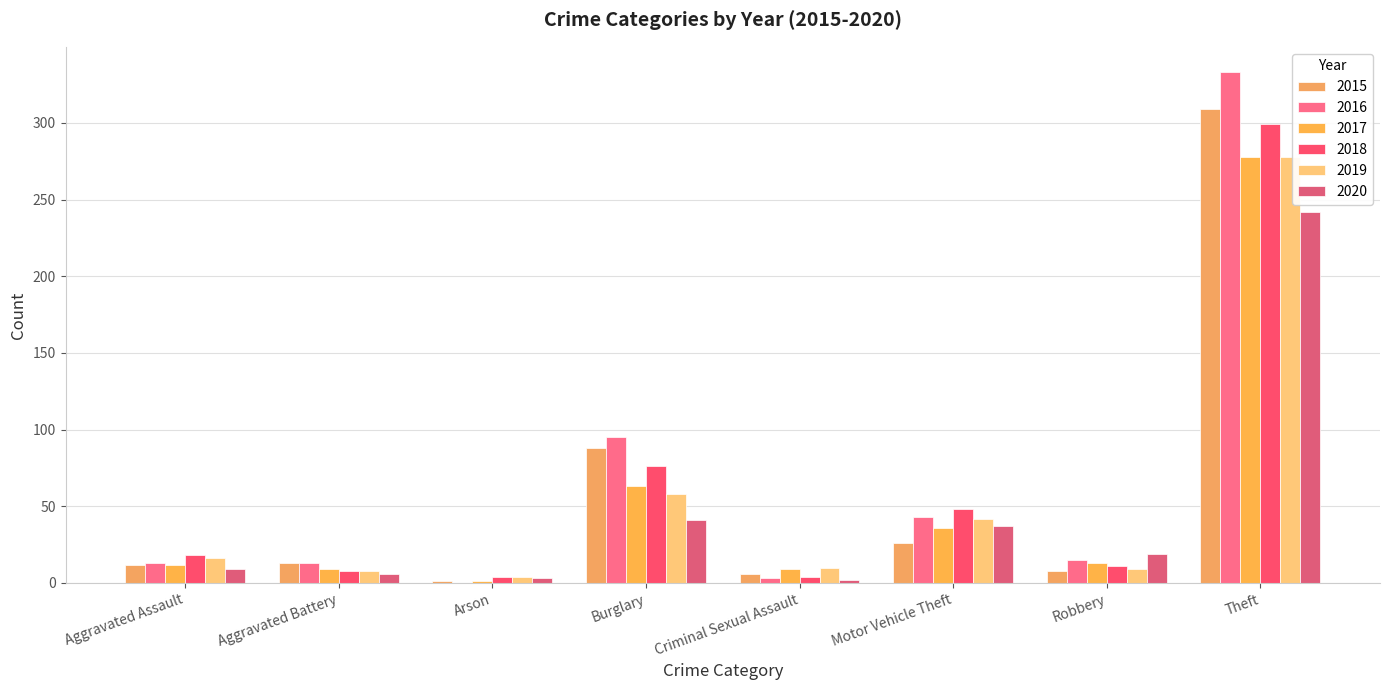

What is the label of the 5th bar from the left?

Criminal Sexual Assault